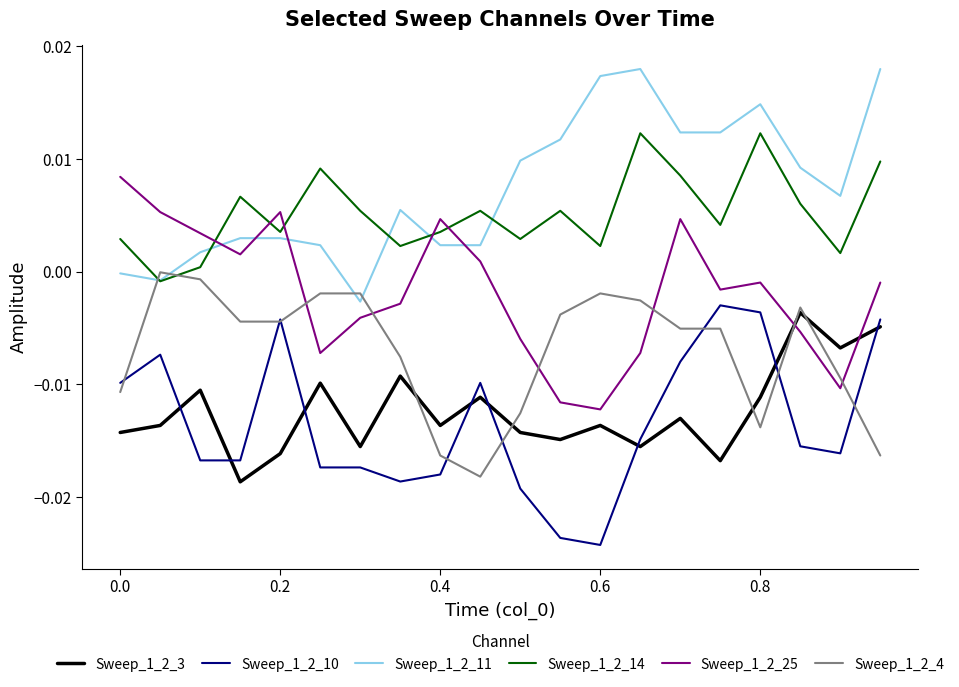

How many intersections are there between Sweep_1_2_25 and Sweep_1_2_4?

6